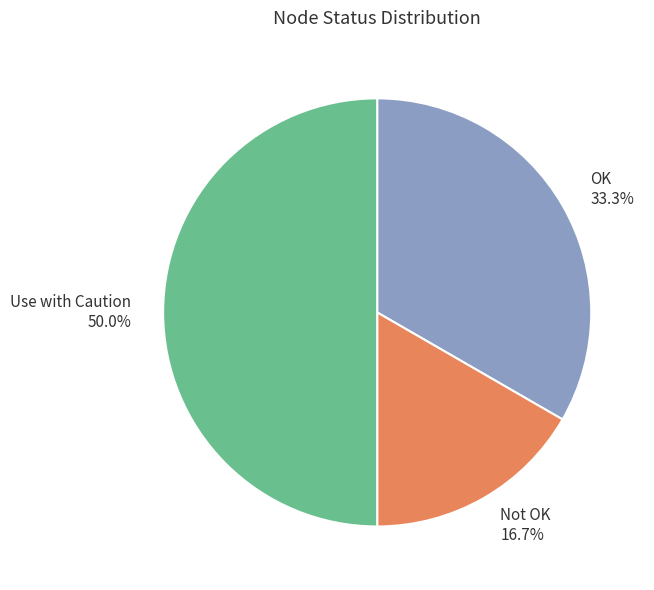

Between Not OK and OK, which is larger?

OK